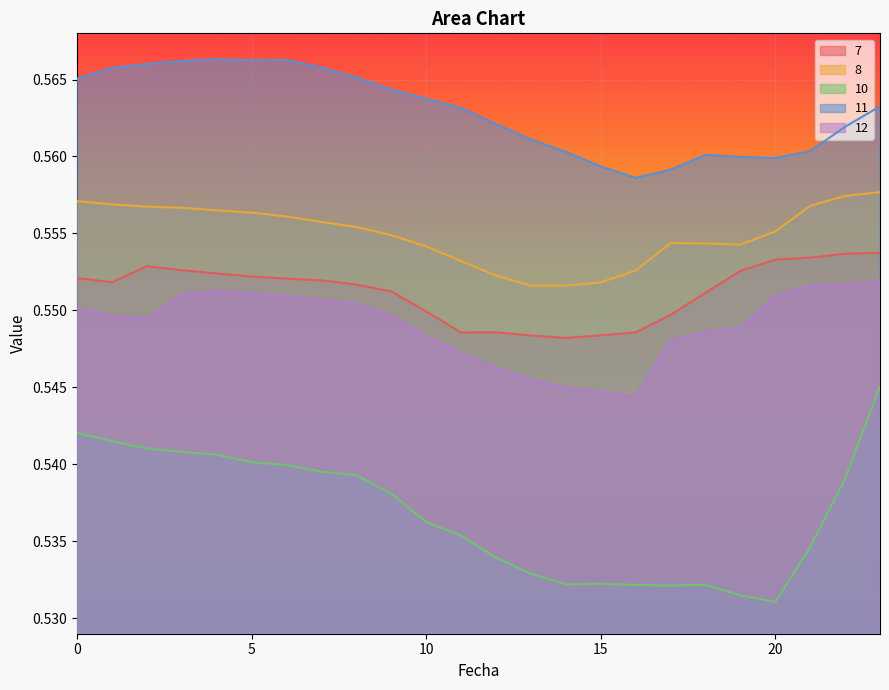

True or false: 10 and 7 cross at least once.

False